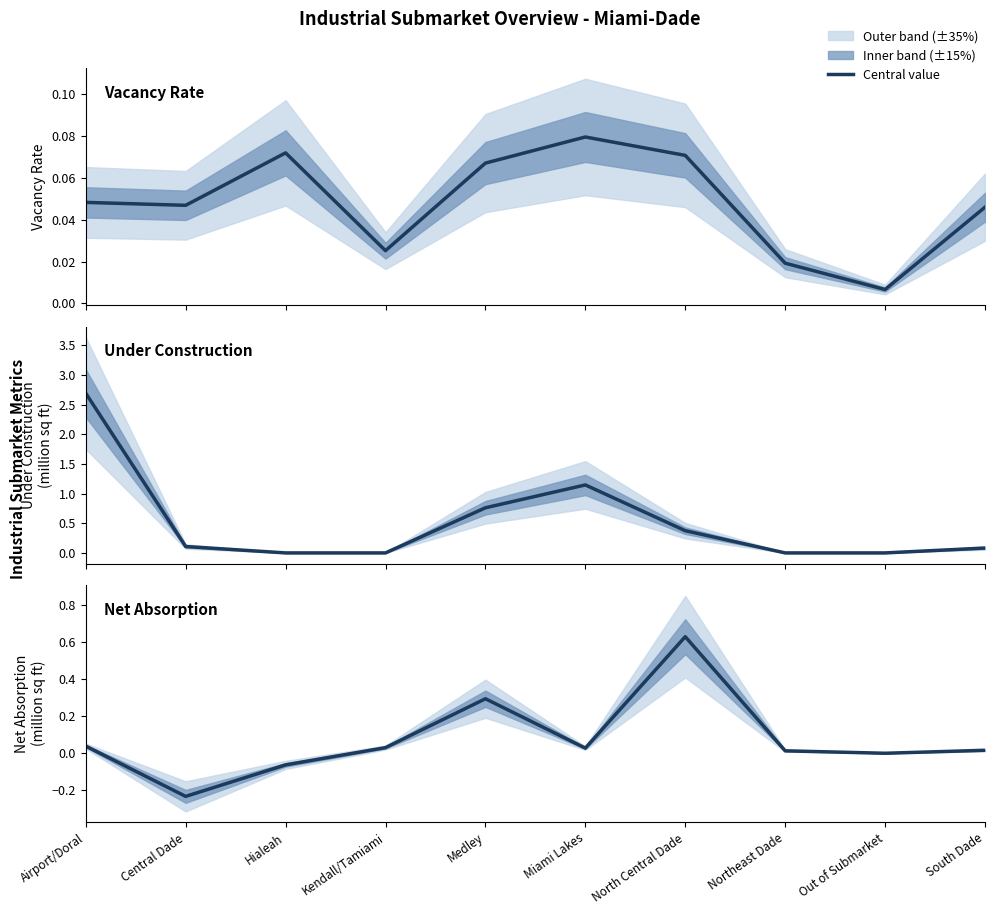

True or false: under_construction_q has a value of 2.7 at Airport/Doral.

True